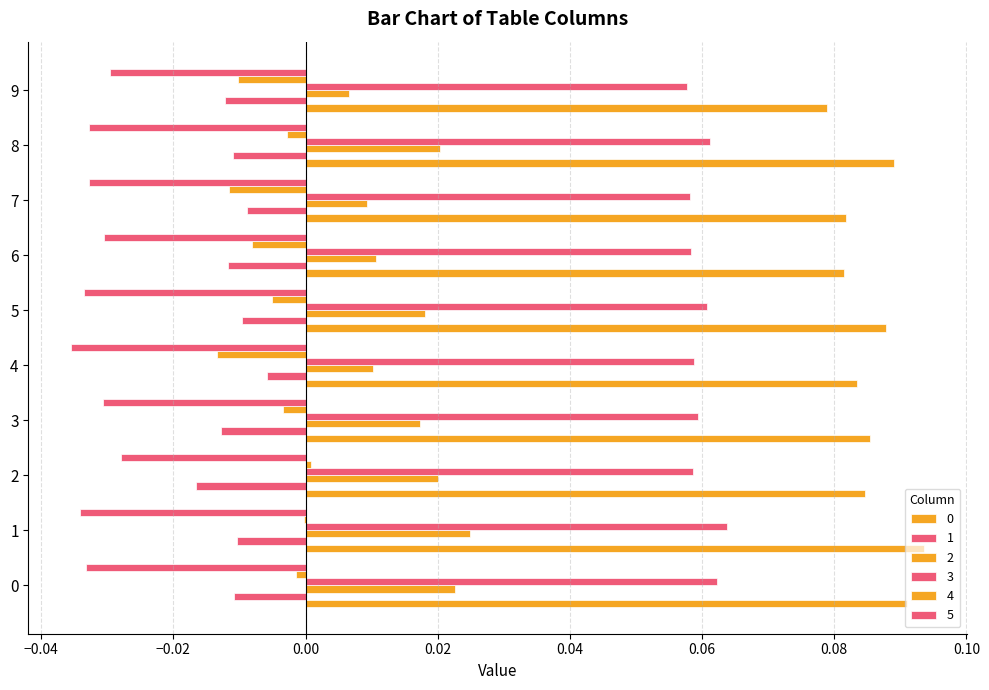

True or false: 5 has a value of -0.0 at 2.

False